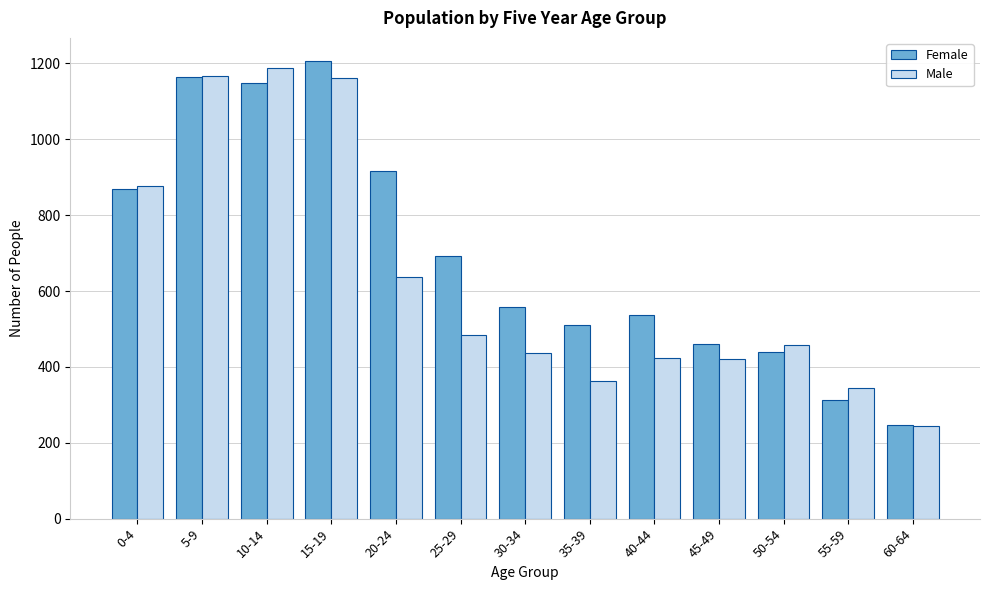

At how many categories does at least one series exceed 379?

11